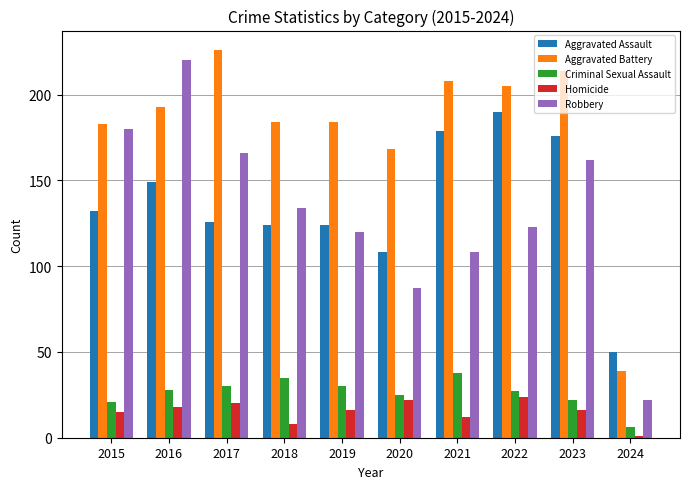

How many groups of bars are there?

10